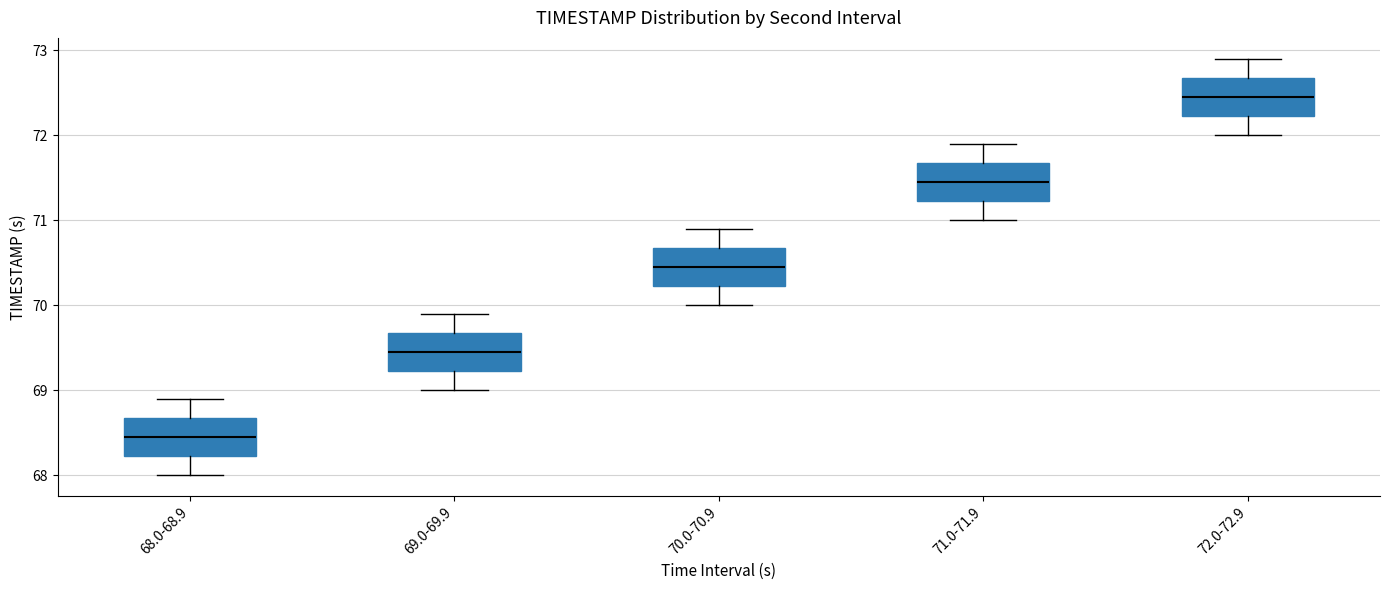

Reading left to right, transcribe this box plot: for each box, give where its median line is, the range the box spans, and where its two whiskers end, as read against the y-axis. The values are not printed on the chart, so give them approximately, as read against the axis.

68.0-68.9: median 68.5, box 68.2 to 68.7, whiskers 68.0 to 68.9
69.0-69.9: median 69.5, box 69.2 to 69.7, whiskers 69.0 to 69.9
70.0-70.9: median 70.5, box 70.2 to 70.7, whiskers 70.0 to 70.9
71.0-71.9: median 71.5, box 71.2 to 71.7, whiskers 71.0 to 71.9
72.0-72.9: median 72.5, box 72.2 to 72.7, whiskers 72.0 to 72.9